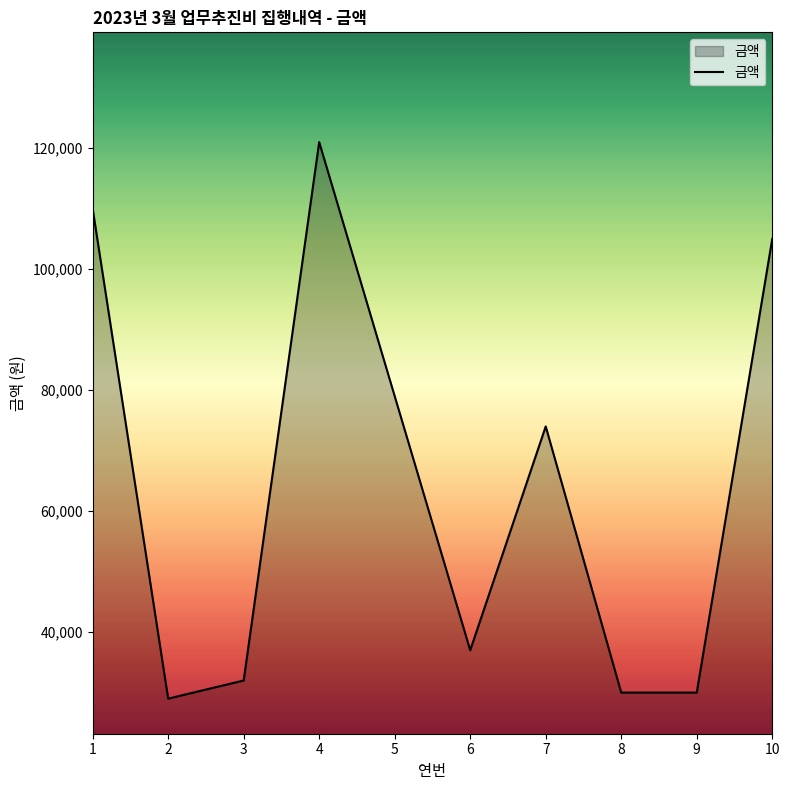

What is the difference between the values at 4 and 6?

84000